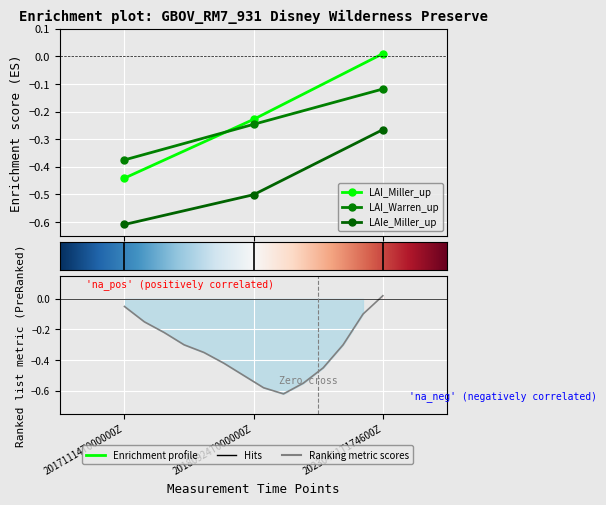

The value of LAI_Miller_up at 20230411T174600Z is 0.0. True or false?

True